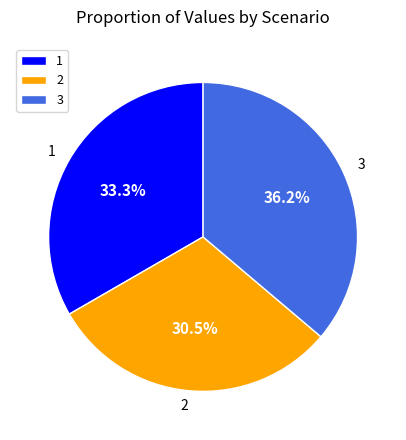

Rank the categories by value from highest to lowest.

3, 1, 2